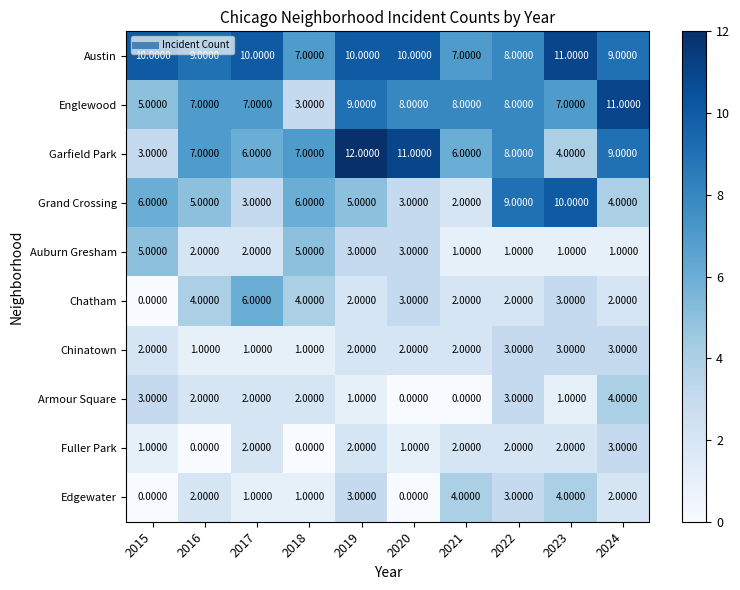

Which series has the largest total across all categories?

Austin